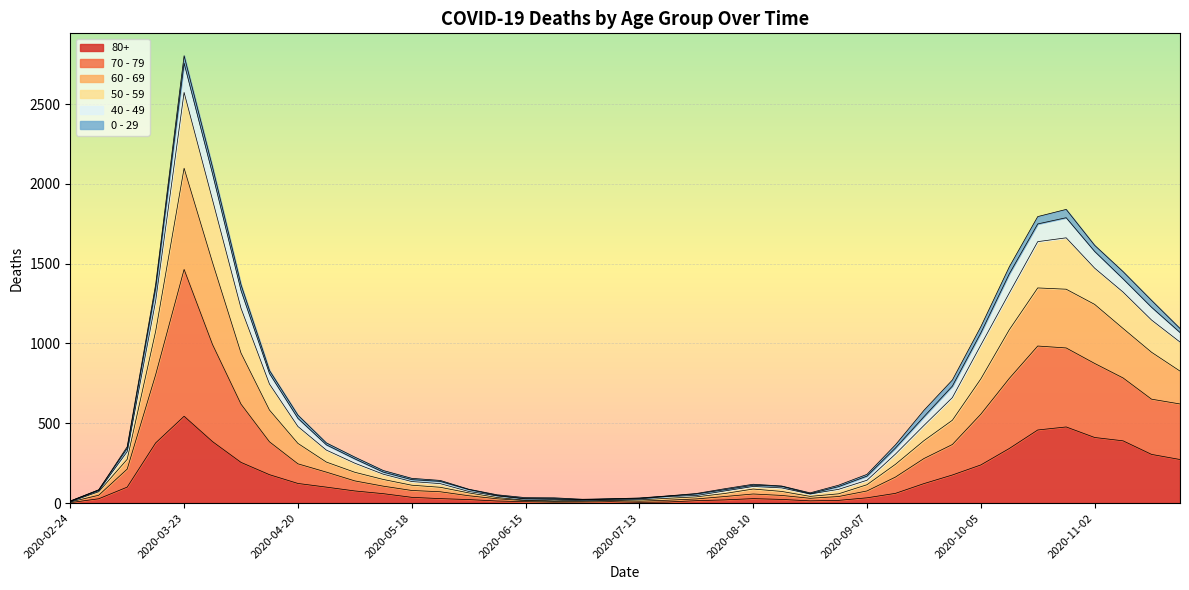

What is the smallest value displayed?

3